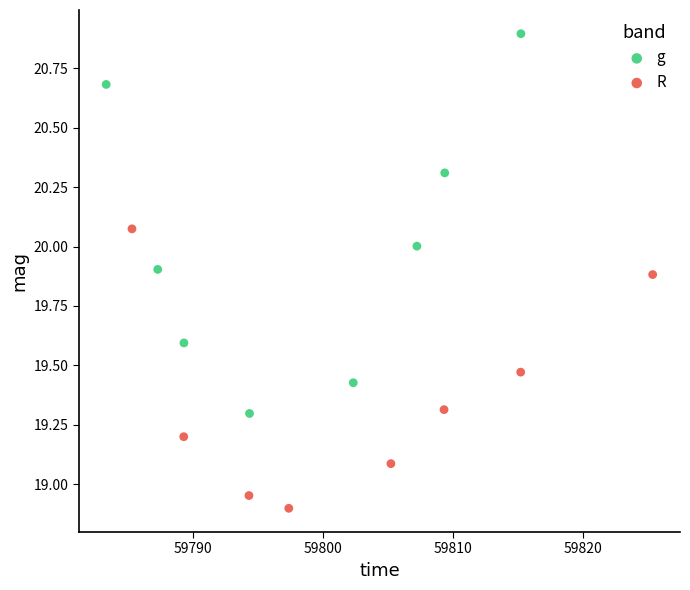

Which series reaches the maximum Y coordinate?

g